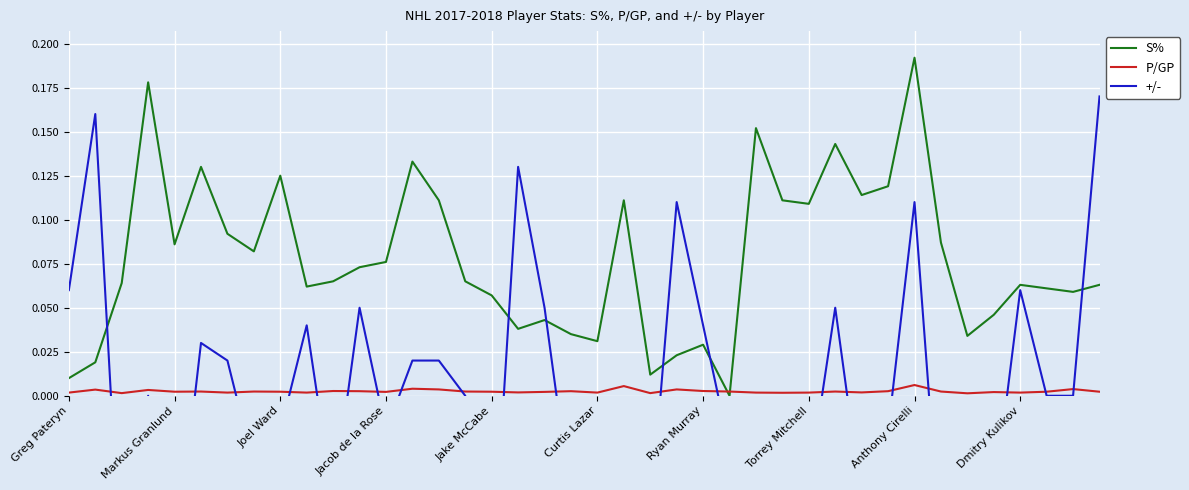

How many distinct data groups are displayed?

3